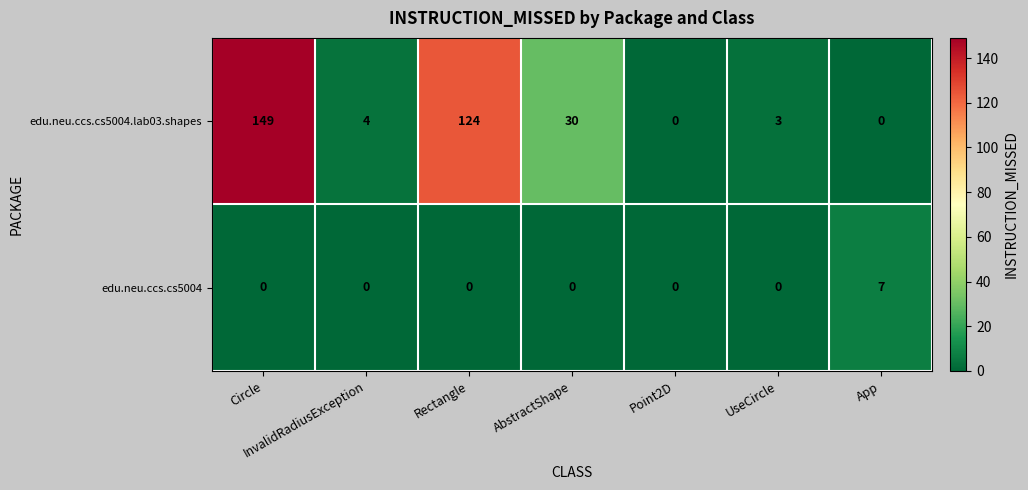

Where is edu.neu.ccs.cs5004.lab03.shapes nearest to the value 74?

AbstractShape